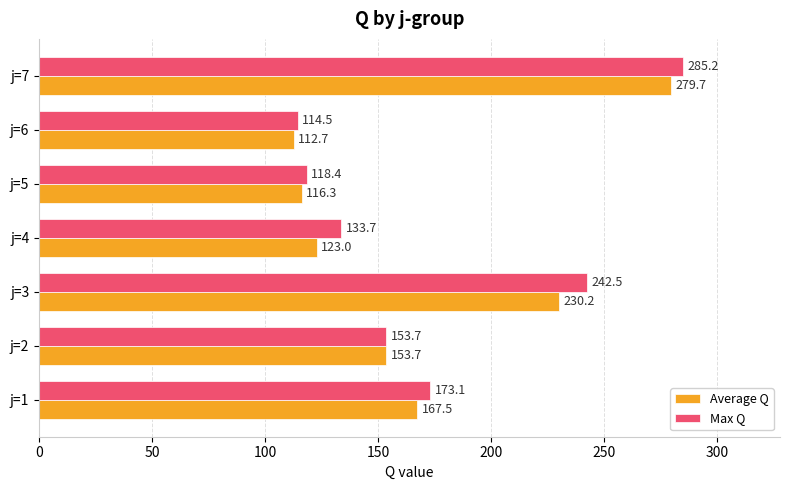

Which category has the lowest value in the Max Q series?

j=6